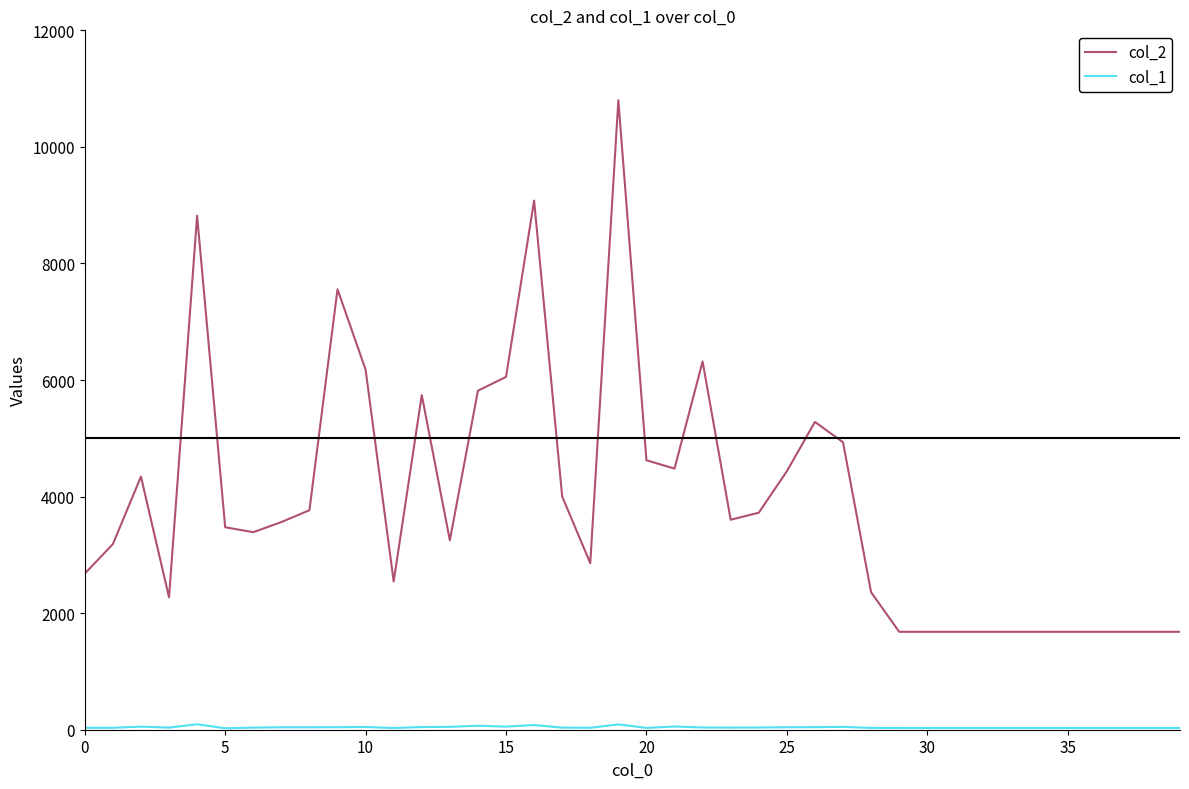

Which series has the widest spread of values?

col_2